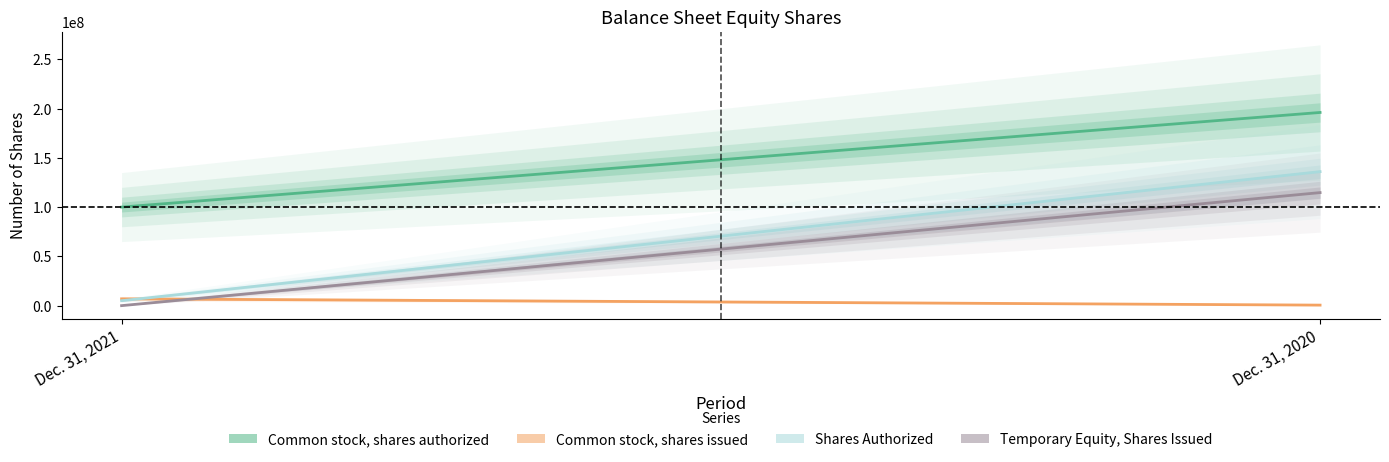

The Common stock, shares issued series shows 6910324 at Dec. 31, 2021. True or false?

True